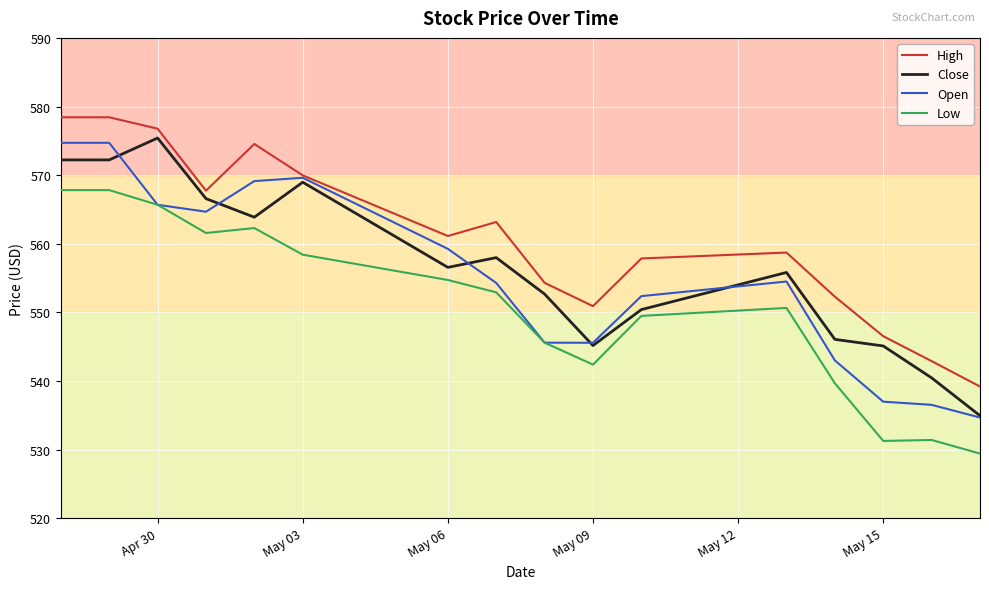

What is the maximum value shown in the chart?

578.4